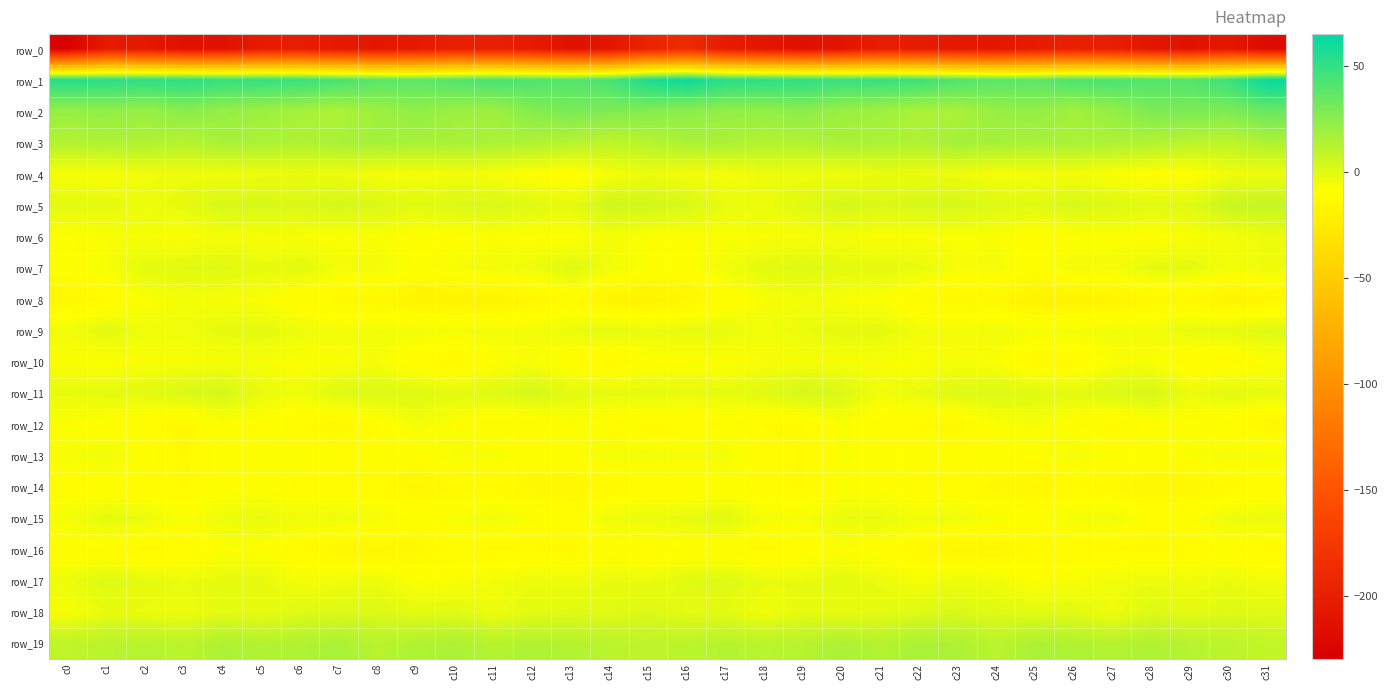

What is the difference between the row_16 values at c19 and c26?

1.4